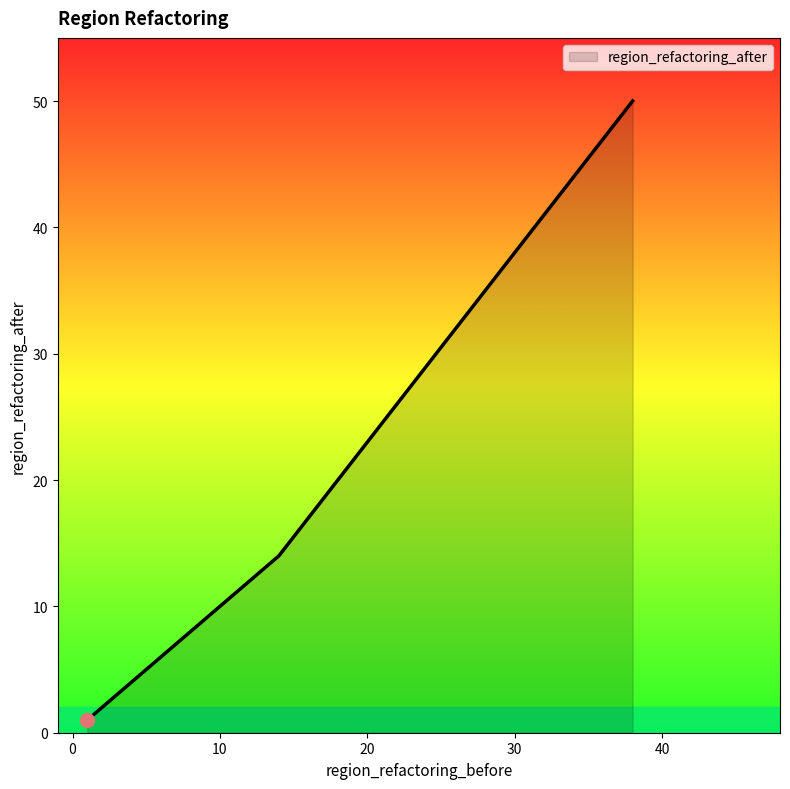

The chart shows a value of 14 at 14.0. True or false?

True